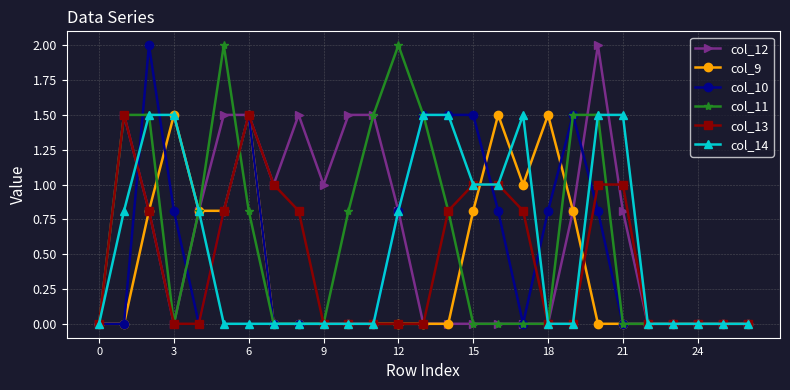

What is the value of the col_13 point at the 17th from the left?

1.0